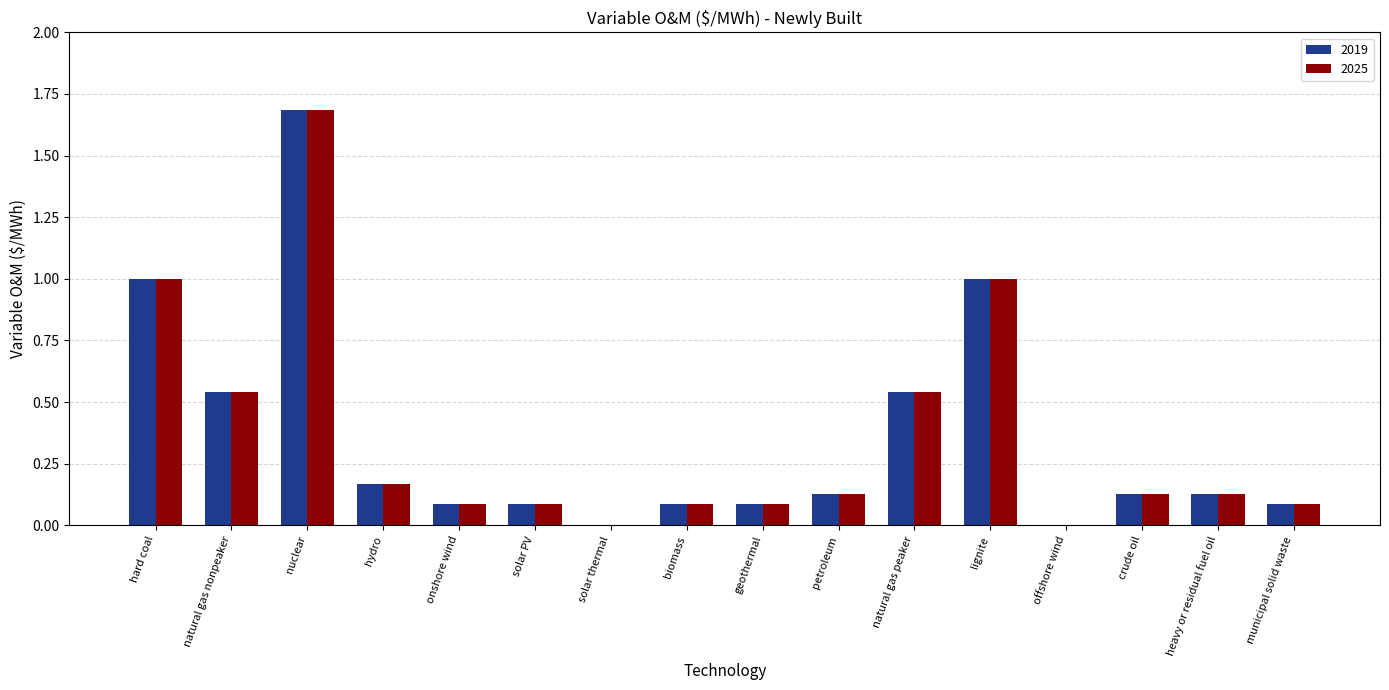

Is the value of 2019 at nuclear greater than the value of 2025 at hydro?

Yes